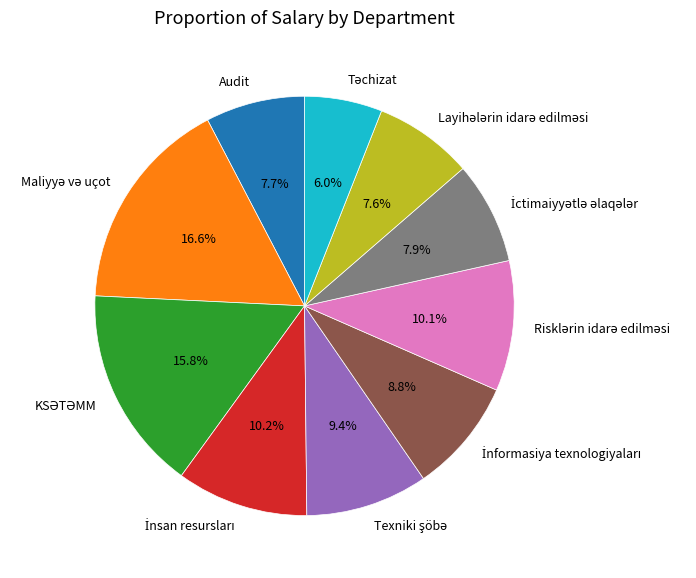

Is there any slice that represents more than half of the pie?

No